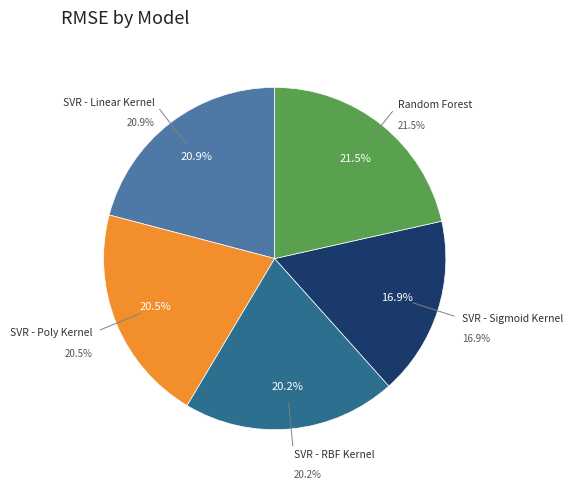

Is it true that SVR - Sigmoid Kernel is 3% of the pie?

False